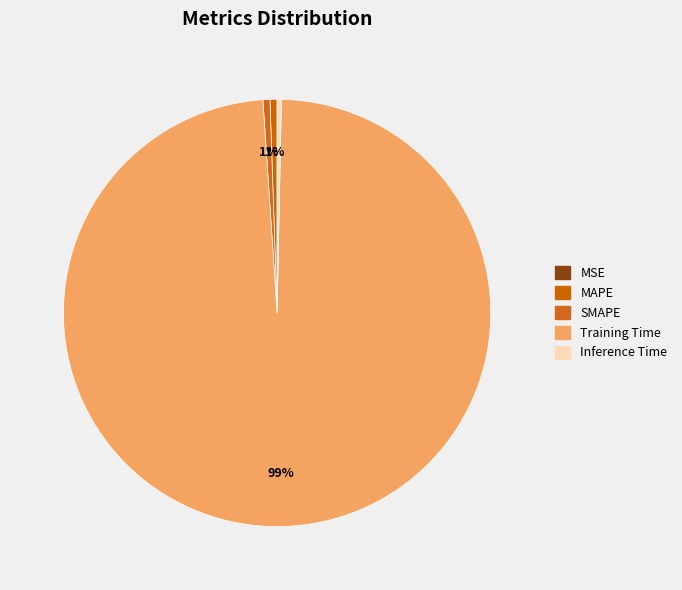

Count the number of slices in the pie.

5